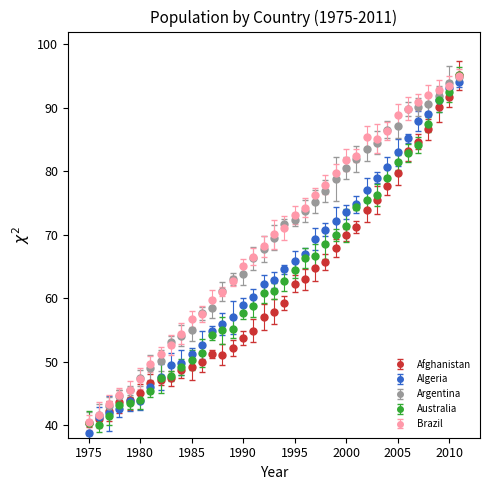

What is the lowest value of the Afghanistan series?

40.2